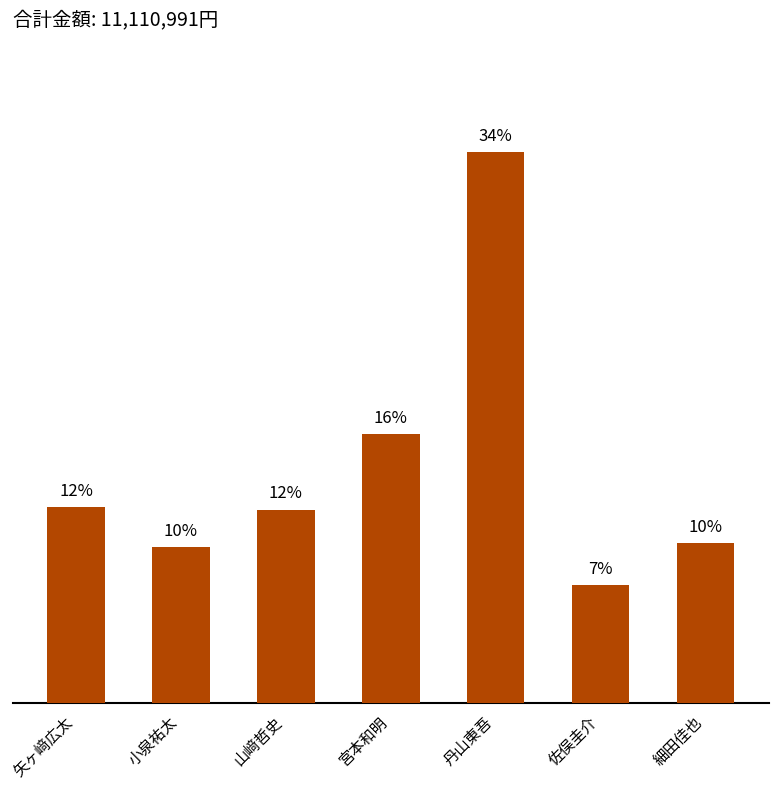

Does the chart contain any negative values?

No